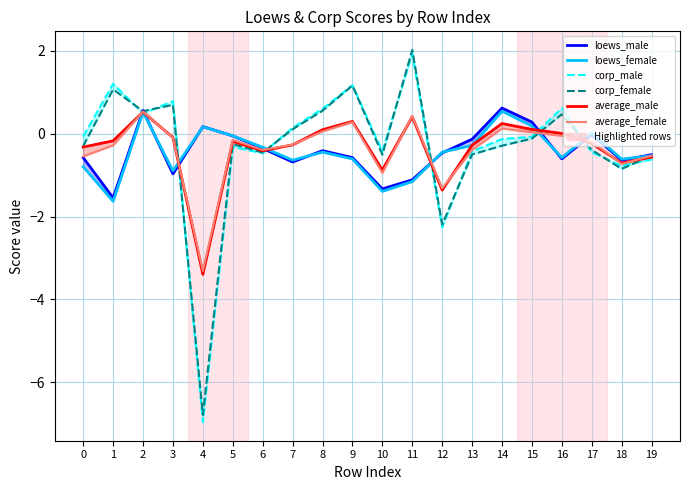

What is the difference between the highest and lowest values at 7?

0.8